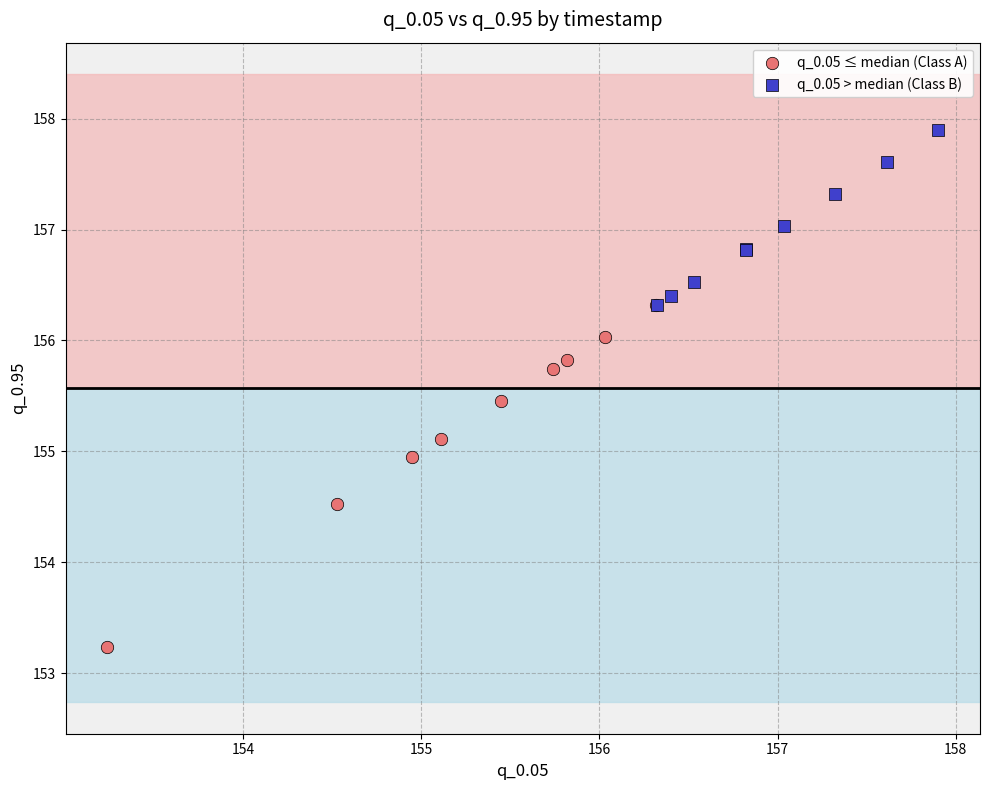

Which series contains the highest Y value?

q_0.05 > median (Class B)